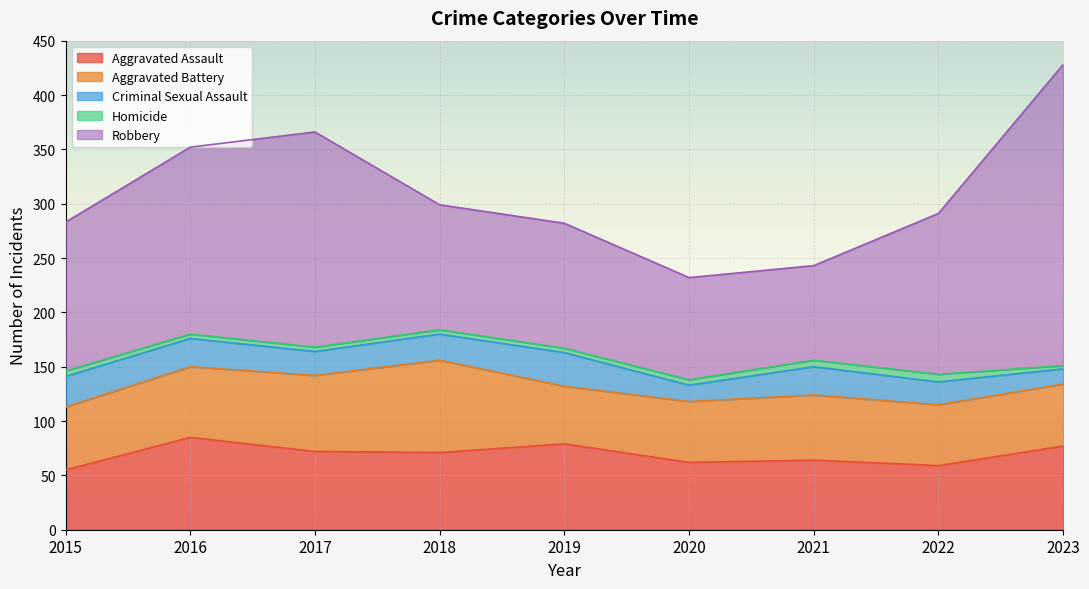

Which series has the largest total across all categories?

Robbery